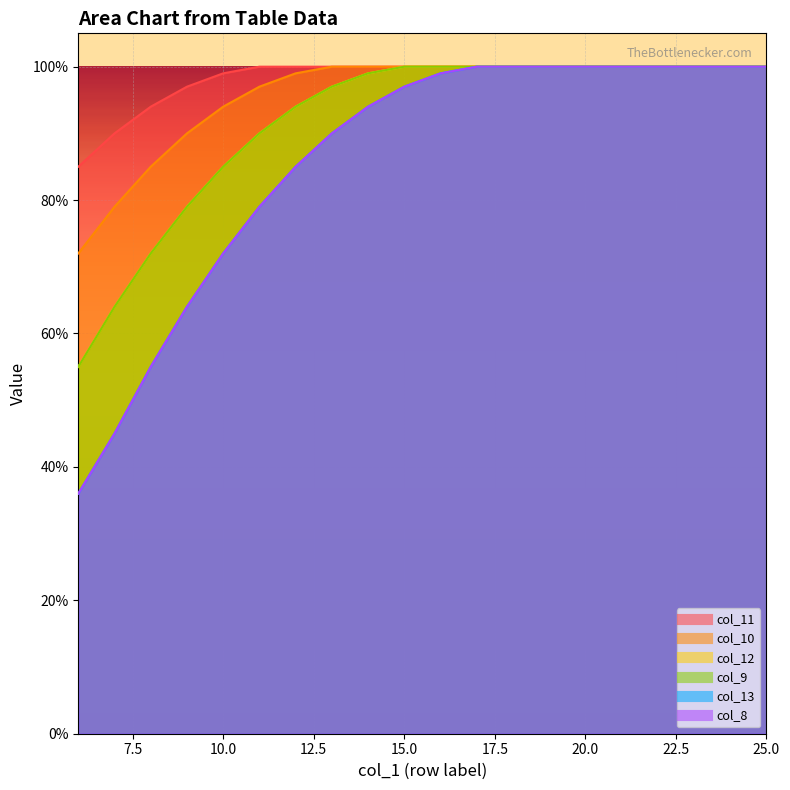

At which category does the chart reach its peak across all series?

17